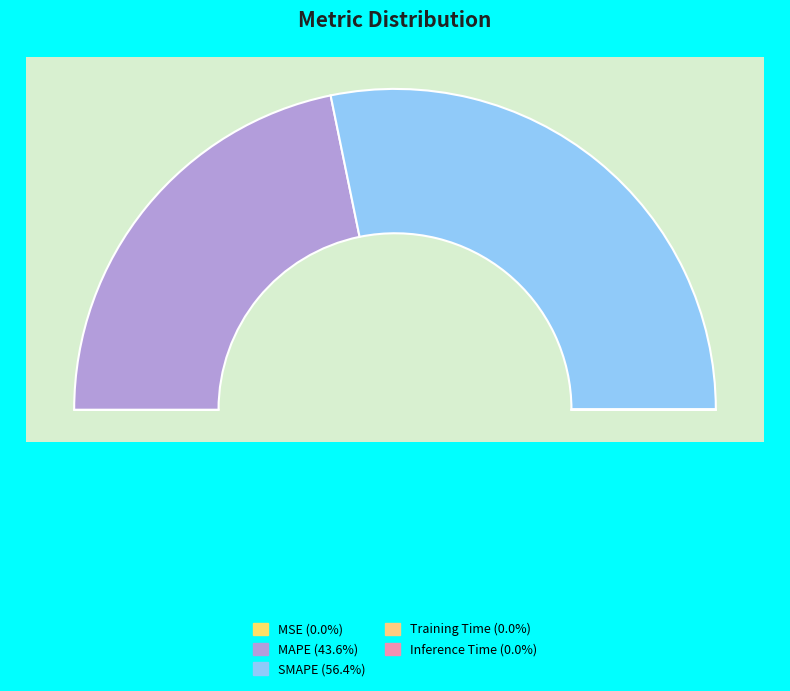

Which has a higher value, MAPE or Inference Time?

MAPE